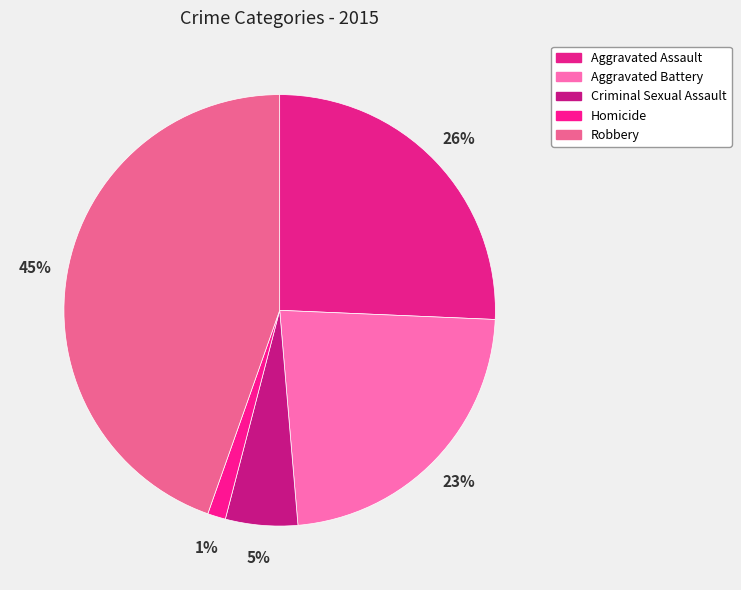

To the nearest percent, what portion does Criminal Sexual Assault represent?

5%